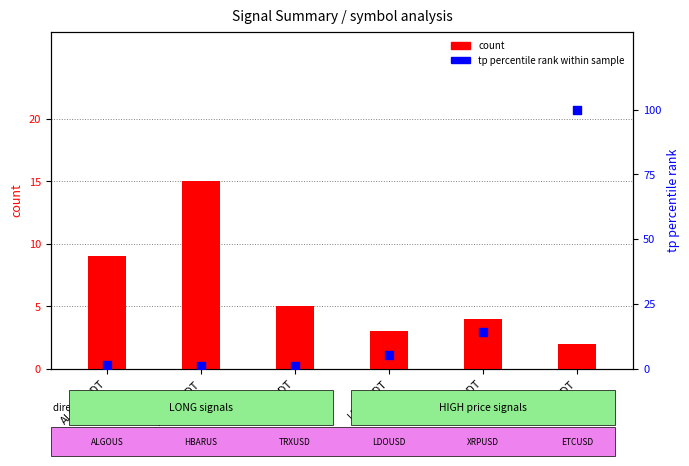

Is the value of tp rank within sample at XRPUSDT greater than the value of count at ALGOUSDT?

Yes